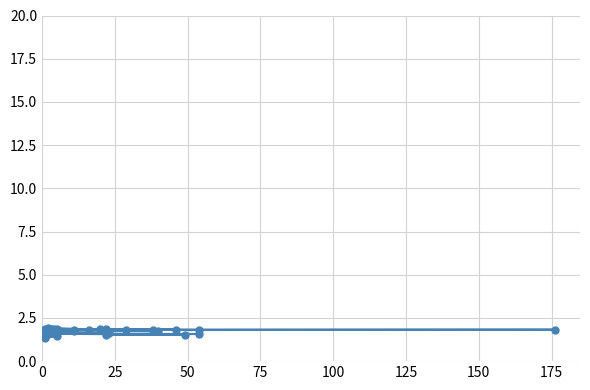

Reading right to left, extract all data points from this chart.

1.8	1.8	1.8	1.8	1.9	1.9	1.8	1.8	1.8	1.9	1.9	1.9	1.9	1.8	1.8	1.8	1.8	1.8	1.9	1.8	1.9	1.8	1.7	1.8	1.8	1.8	1.8	1.6	1.6	1.6	1.6	1.6	1.6	1.6	1.5	1.5	1.6	1.7	1.4	1.3